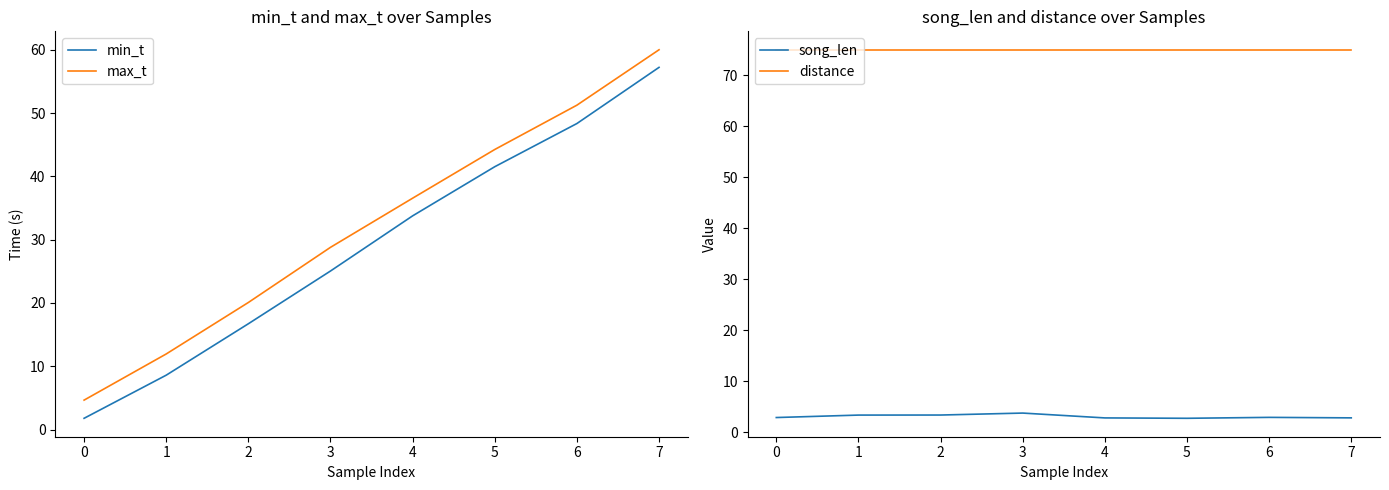

List the series in order of their peak value, highest first.

distance, max_t, min_t, song_len